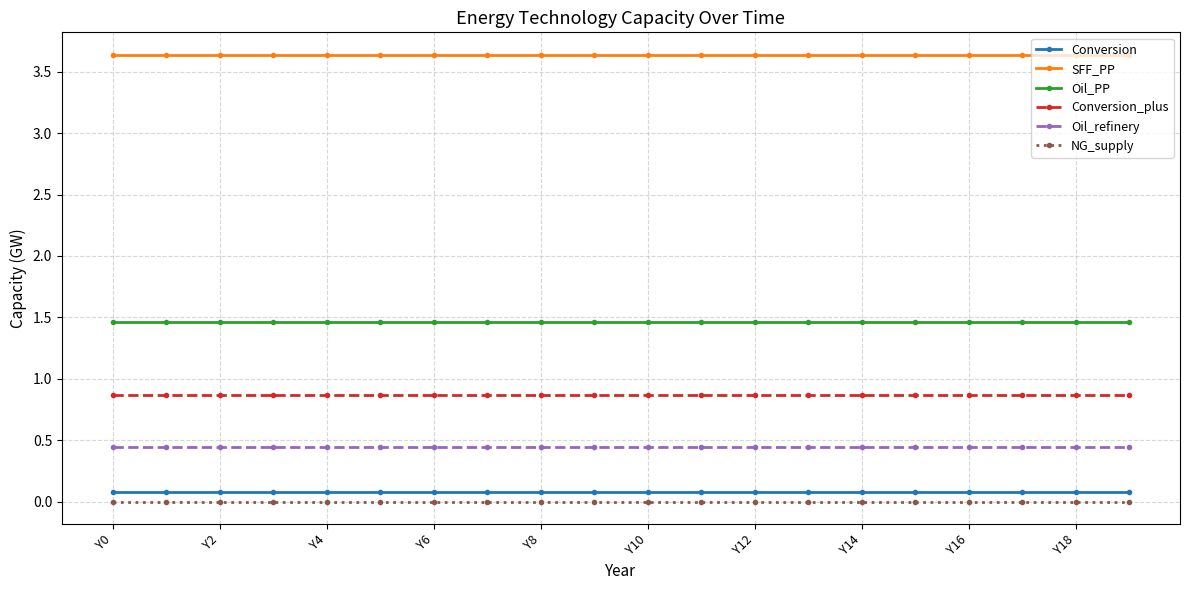

Which series has the largest total across all categories?

SFF_PP